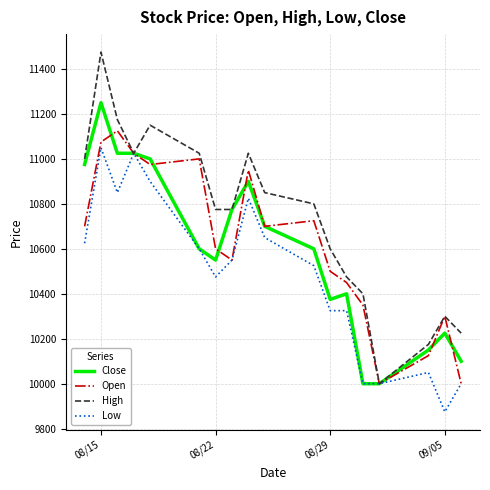

Which series has the largest total across all categories?

High